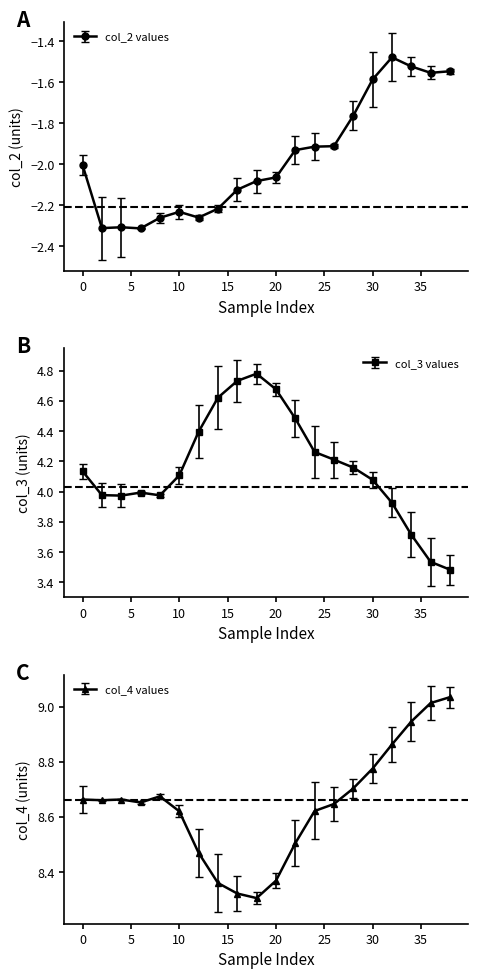

The col_3 series shows 1.5 at 4. True or false?

False